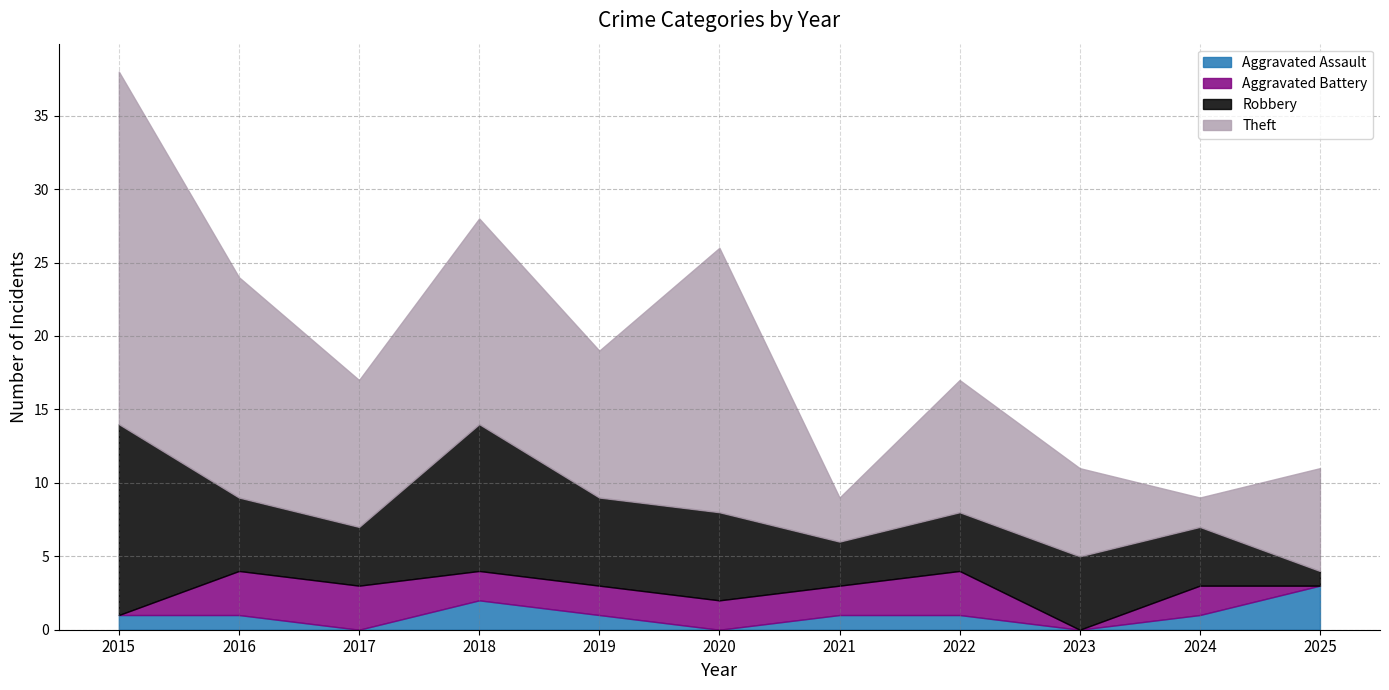

At how many categories does at least one series exceed 19?

1